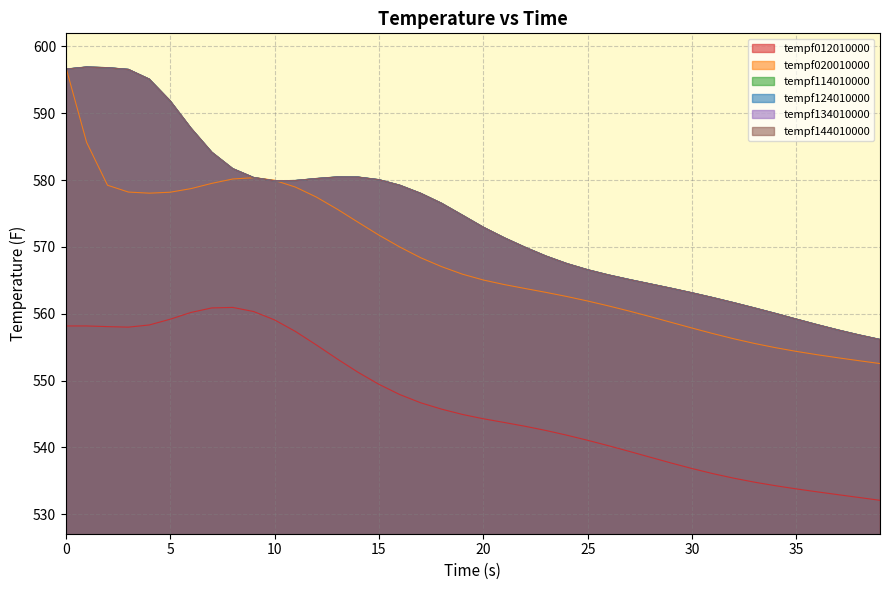

The tempf134010000 series shows 579.9 at 11. True or false?

True